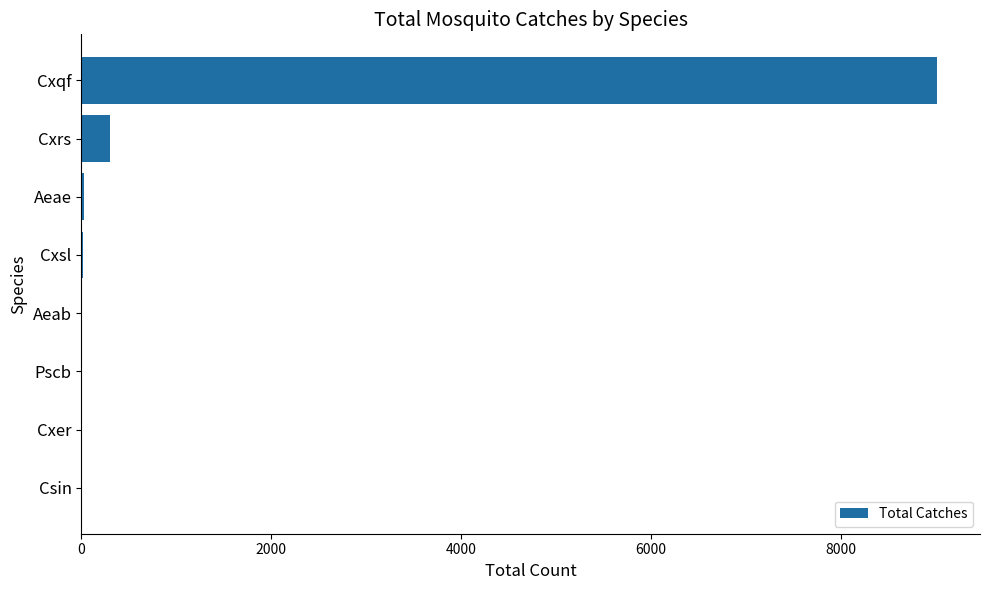

Between Cxsl and Cxrs, which is larger?

Cxrs